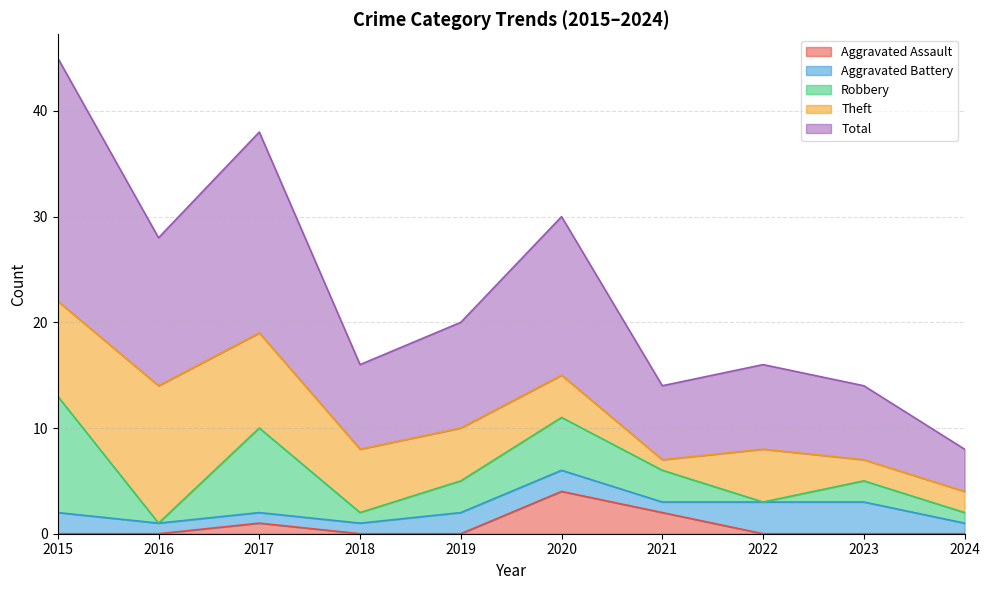

Between 2023 and 2017, which is larger?

2017